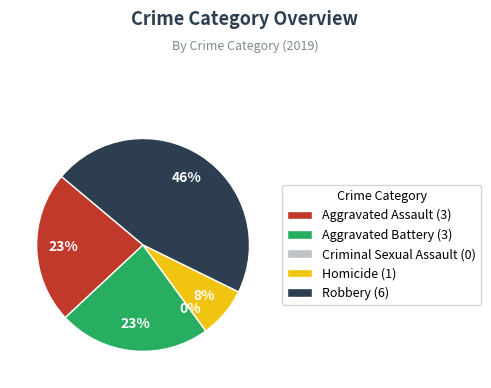

Is it true that Homicide is 8% of the pie?

True